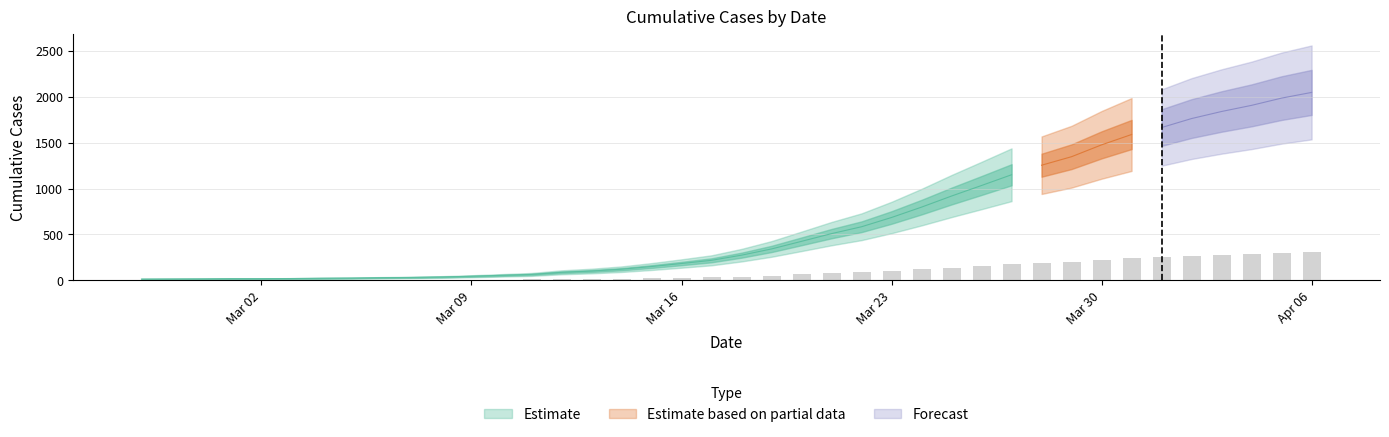

Is it true that the value at Mar 09 is 1.5?

False